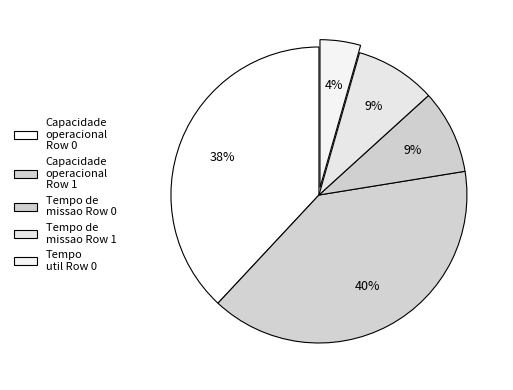

How many slices are in this pie chart?

5